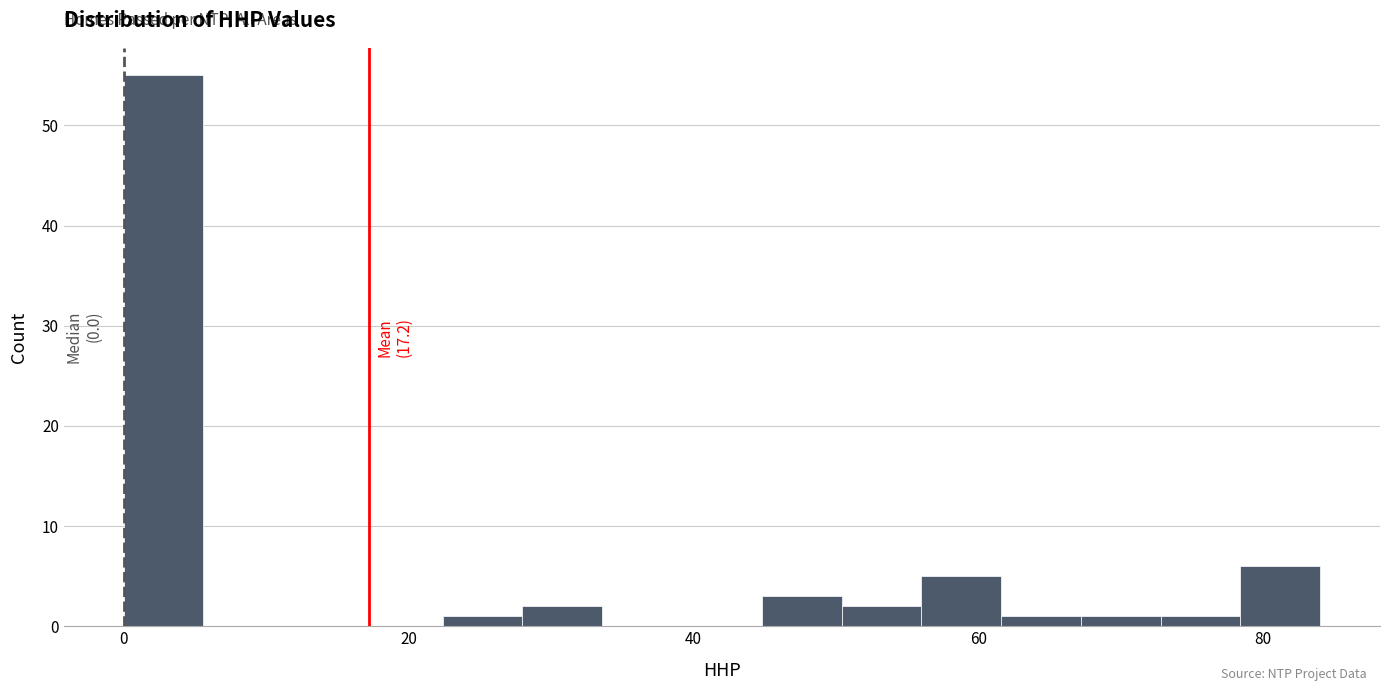

Read against the x-axis, roughly where is the centre of the tallest bar?

2